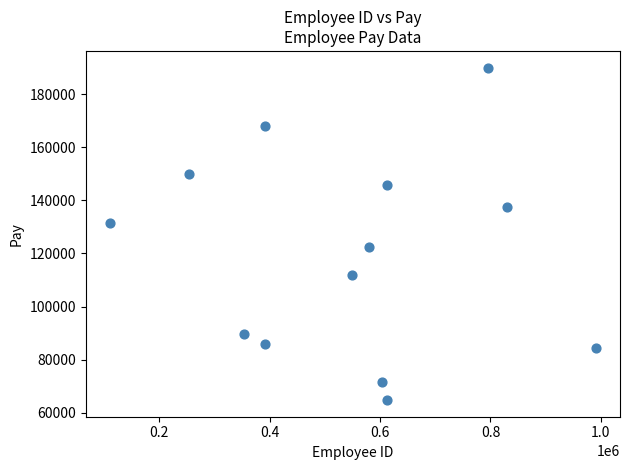

What is the range of X values (max minus min)?

880070